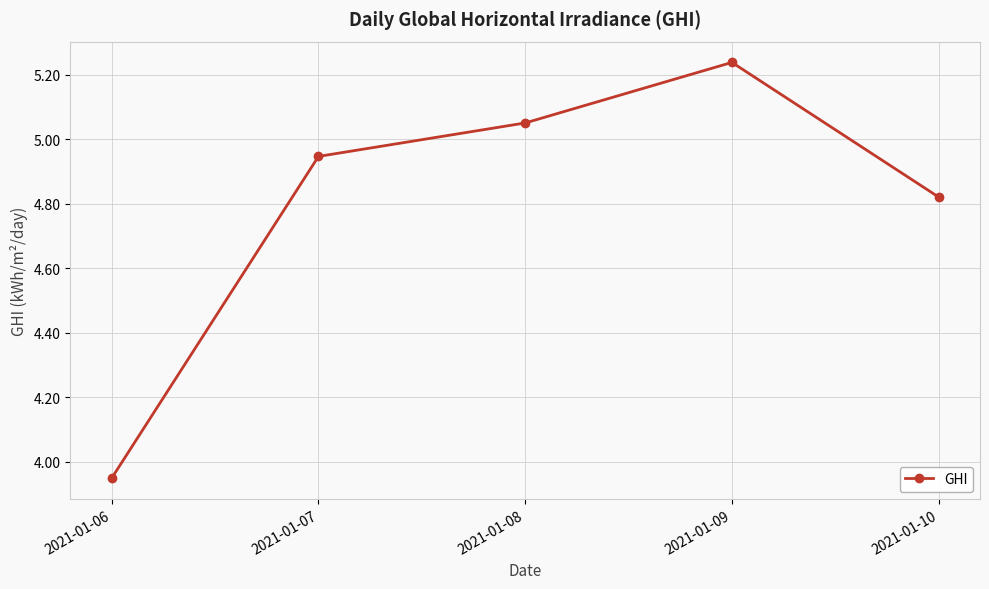

At which label is the value closest to 4?

2021-01-06